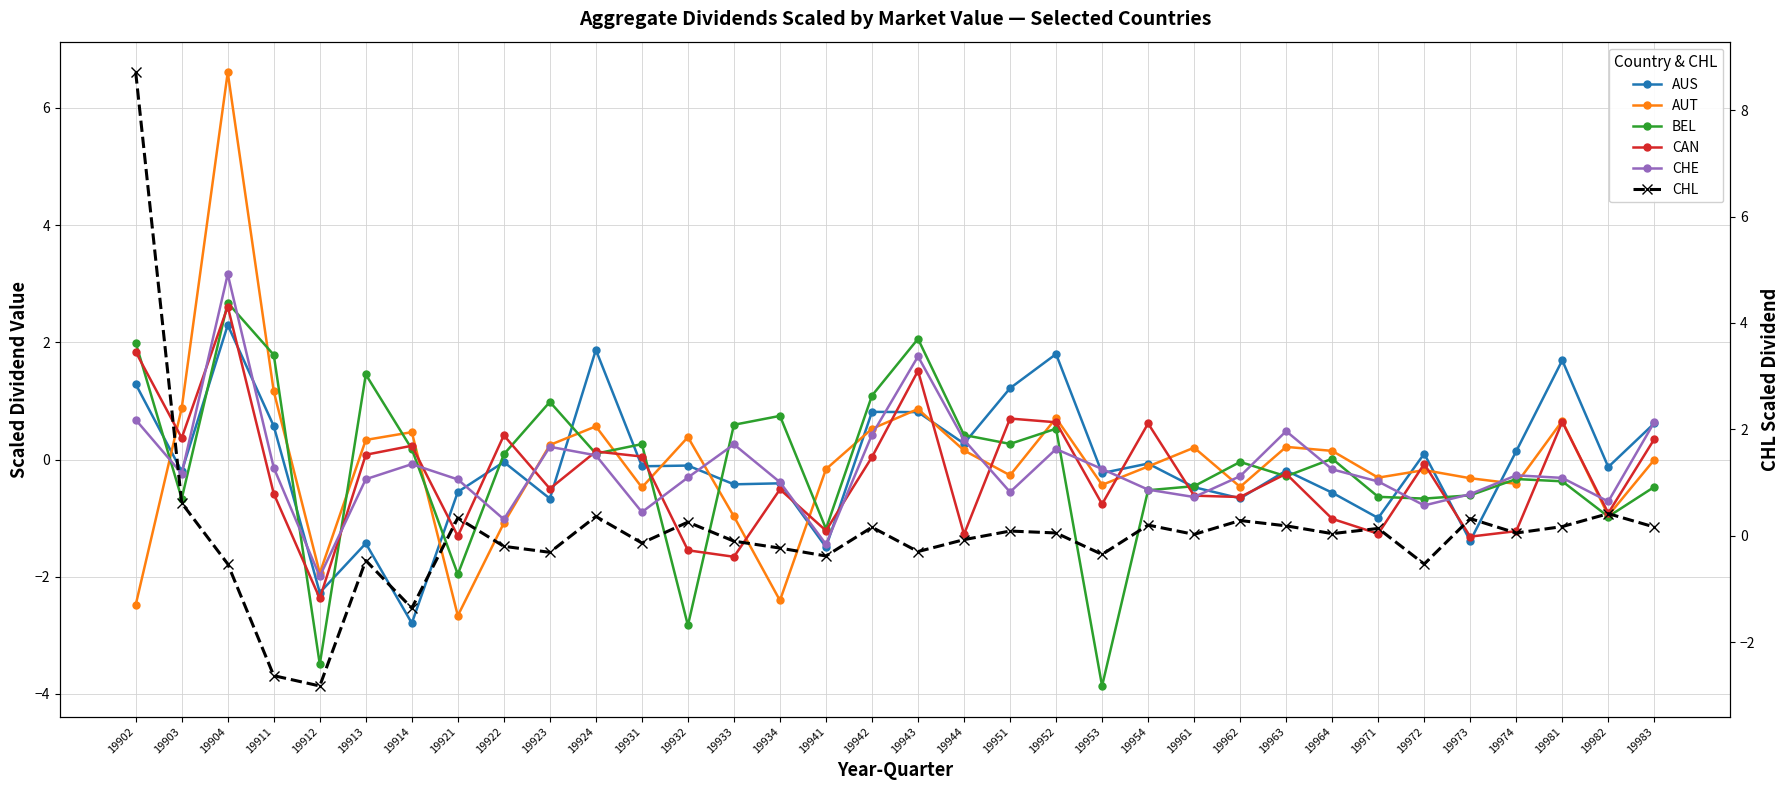

Which category has the lowest value in the AUT series?

19921